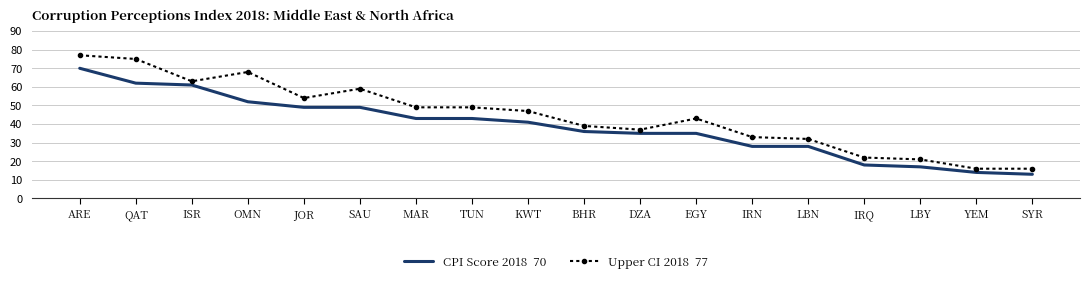

At which category is the sum across all series the highest?

ARE